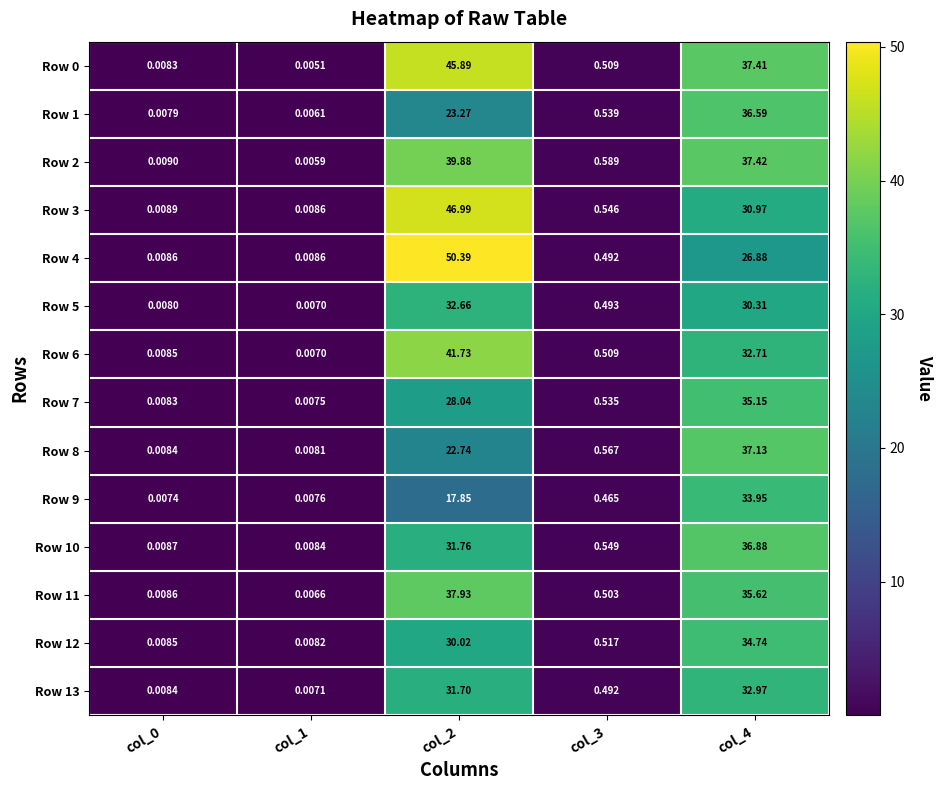

Is the value of Row 9 at col_2 greater than the value of Row 12 at col_4?

No